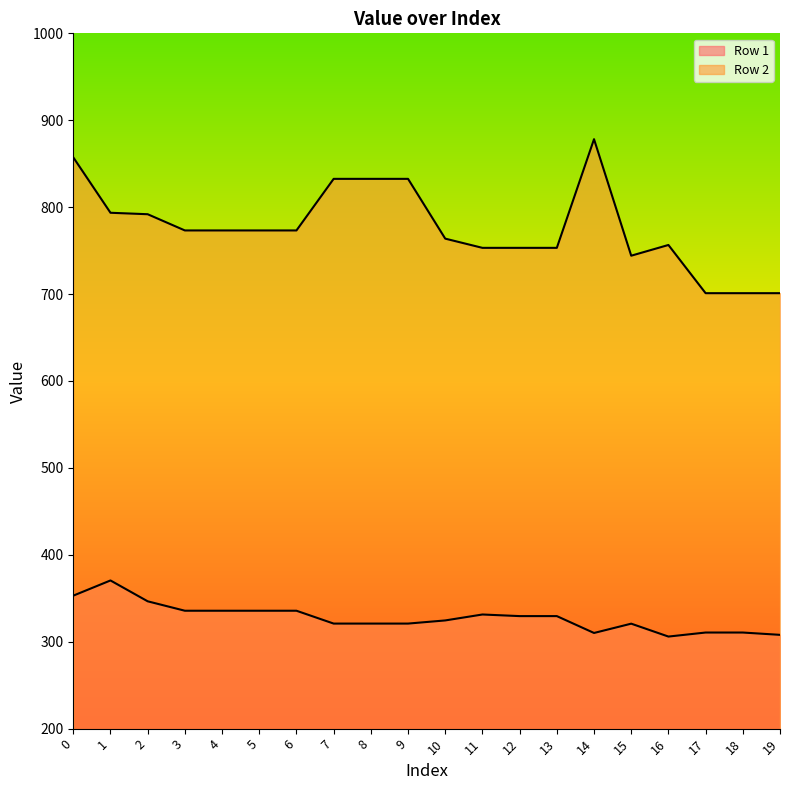

Reading left to right, extract all data points from this chart.

Row 1: 0=353.0	1=370.5	2=346.5	3=335.6	4=335.6	5=335.6	6=335.6	7=320.9	8=320.9	9=320.9	10=324.5	11=331.3	12=329.5	13=329.5	14=310.1	15=320.8	16=305.9	17=310.6	18=310.6	19=307.9
Row 2: 0=857.3	1=793.5	2=791.9	3=773.2	4=773.2	5=773.2	6=773.2	7=832.6	8=832.6	9=832.6	10=763.8	11=753.2	12=753.2	13=753.2	14=878.2	15=744.1	16=756.5	17=701.0	18=701.0	19=701.0